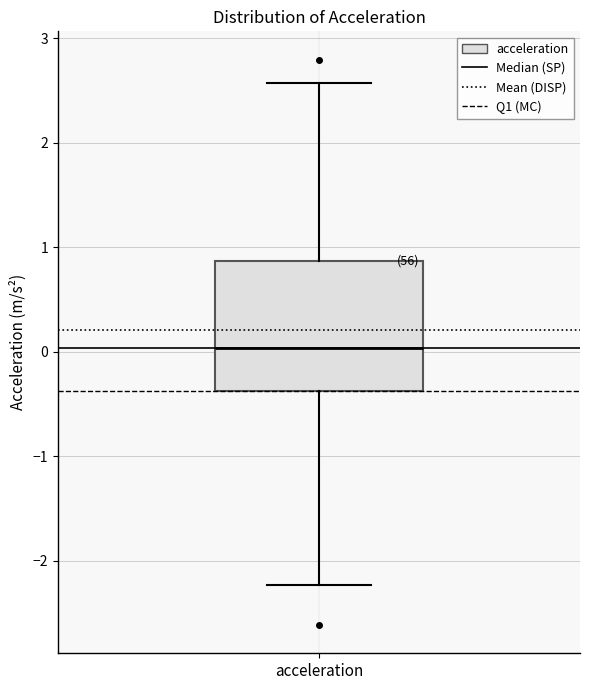

Read this box plot against the y-axis: the position of the median line, the range covered by the box, and the ends of both whiskers. The values are not printed on the chart, so give them approximately, as read against the axis.

median 0.0, box -0.4 to 0.9, whiskers -2.2 to 2.6